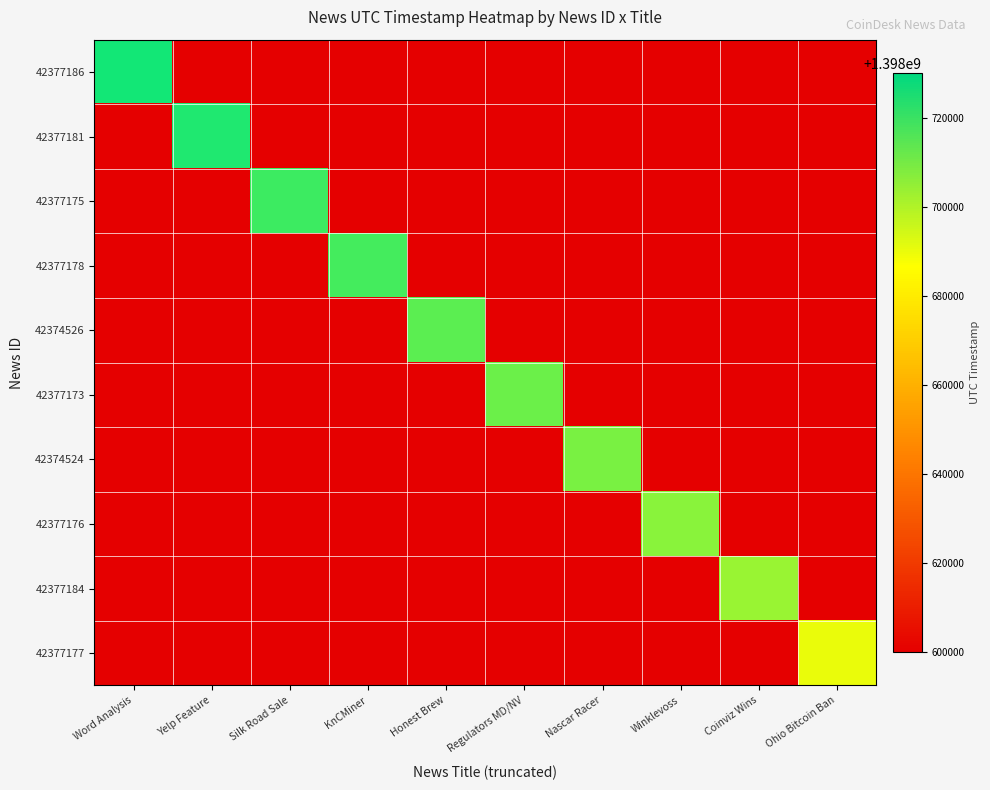

Is the value of 42374524 at Coinviz Wins greater than the value of 42377181 at Ohio Bitcoin Ban?

No